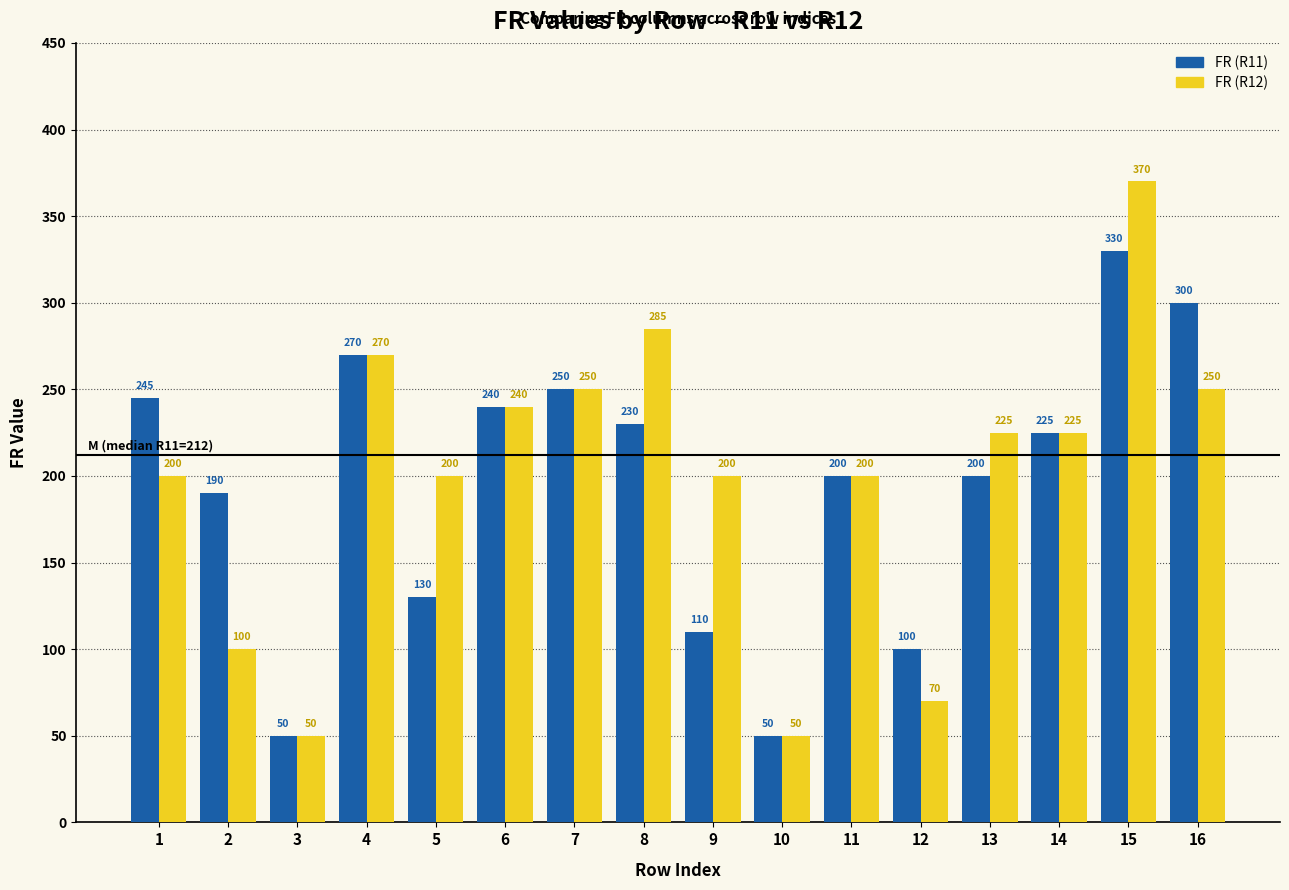

At which label does FR (R11) reach its peak?

15